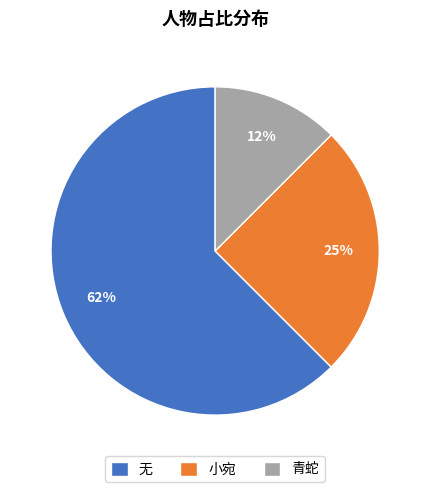

To the nearest percent, what portion does 小宛 represent?

25%